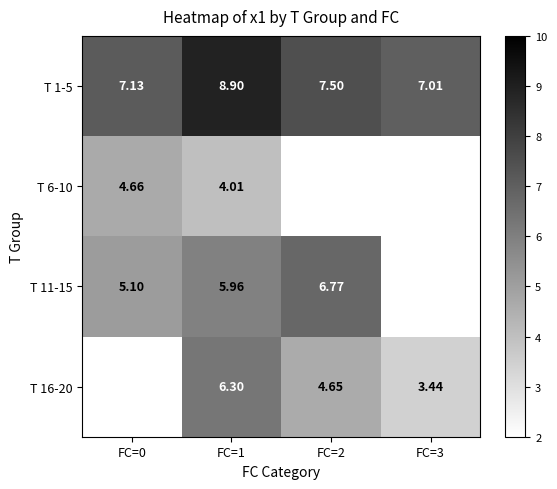

How many values in T 16-20 are above zero?

3